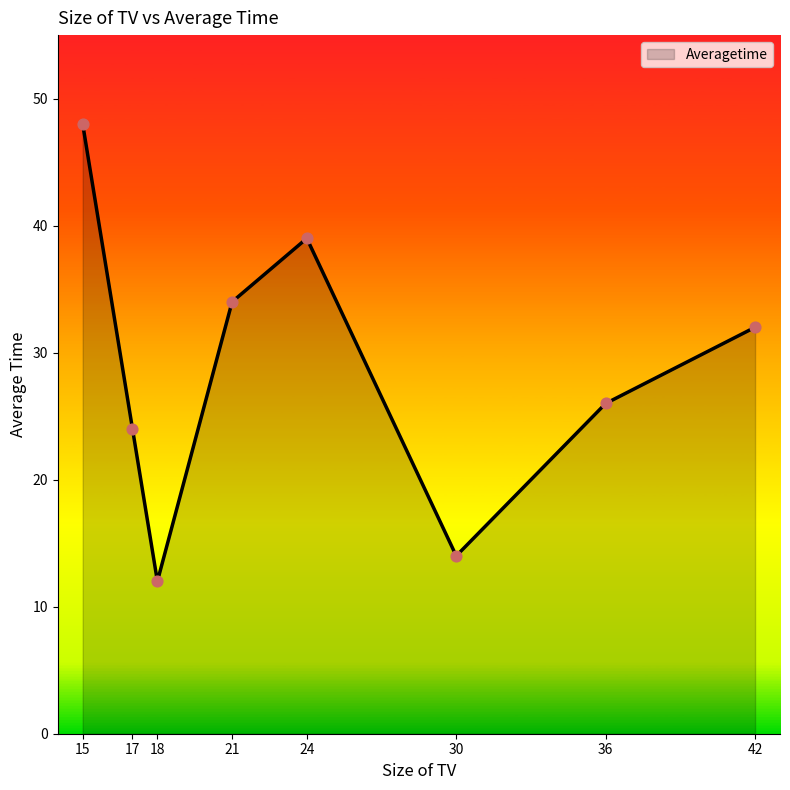

Which has a higher value, 21 or 17?

21